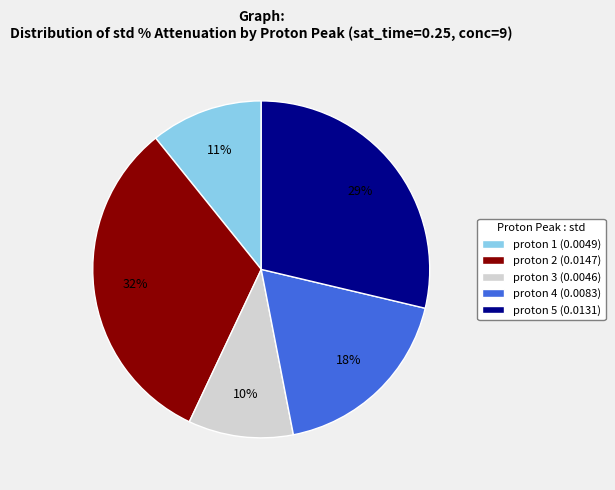

Which slice is the largest?

proton 2